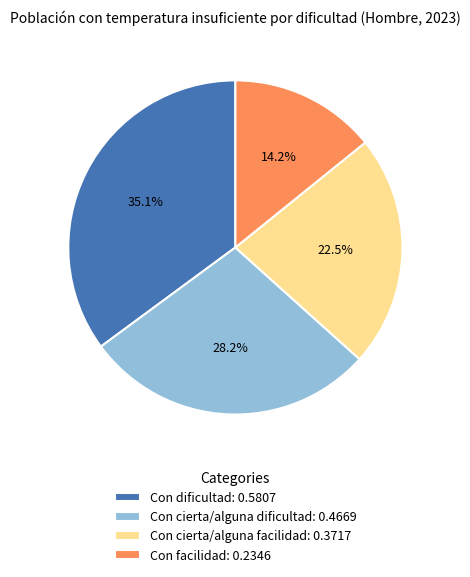

What percentage is the Con dificultad slice, to the nearest percent?

35%